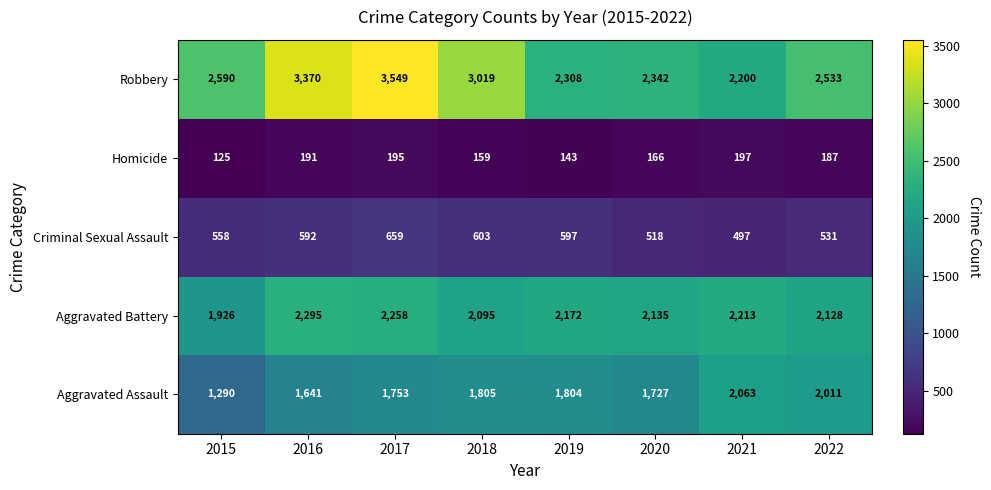

What is the spread (max minus min) of values at 2019?

2165